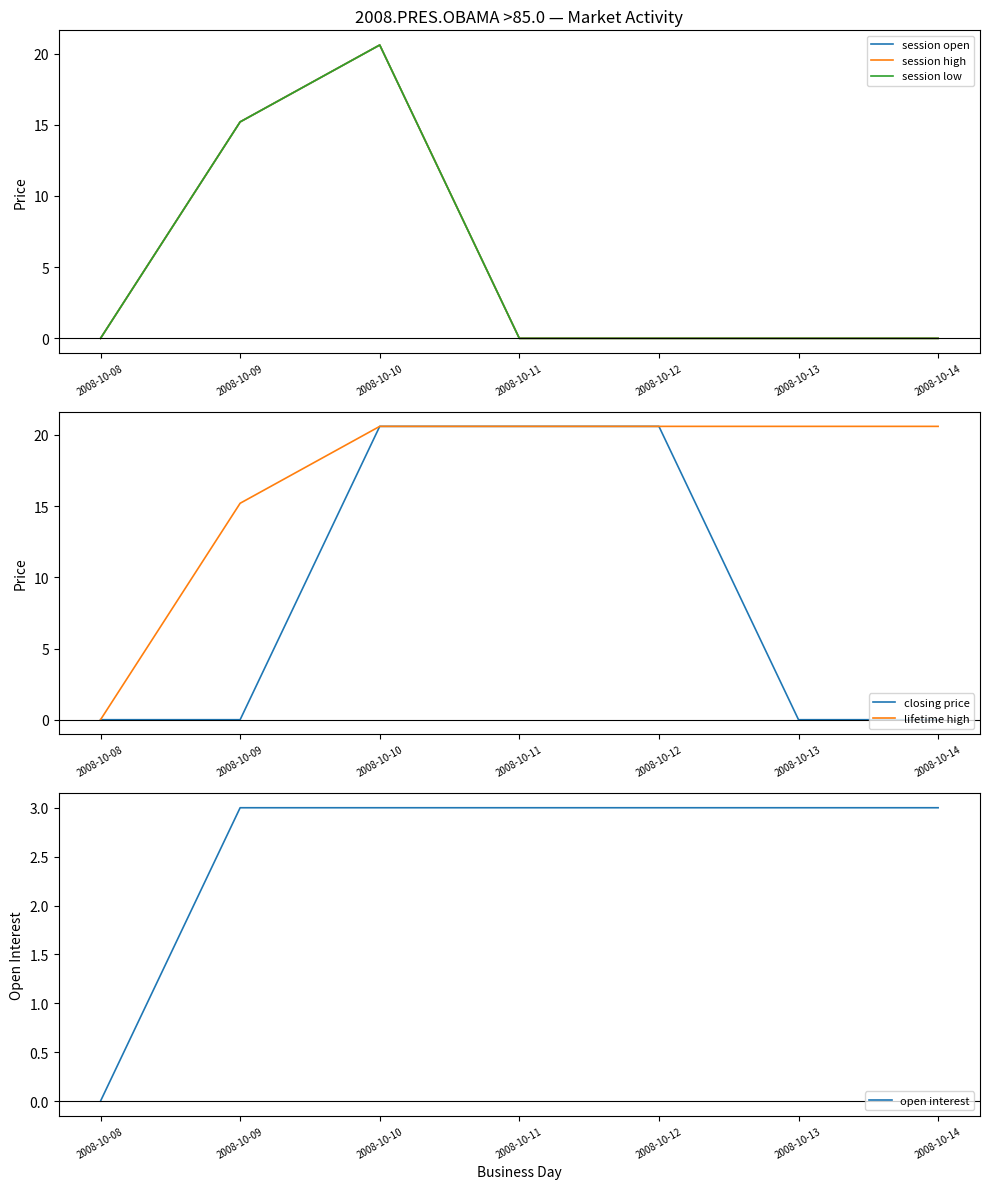

At which category is the sum across all series the highest?

2008-10-10